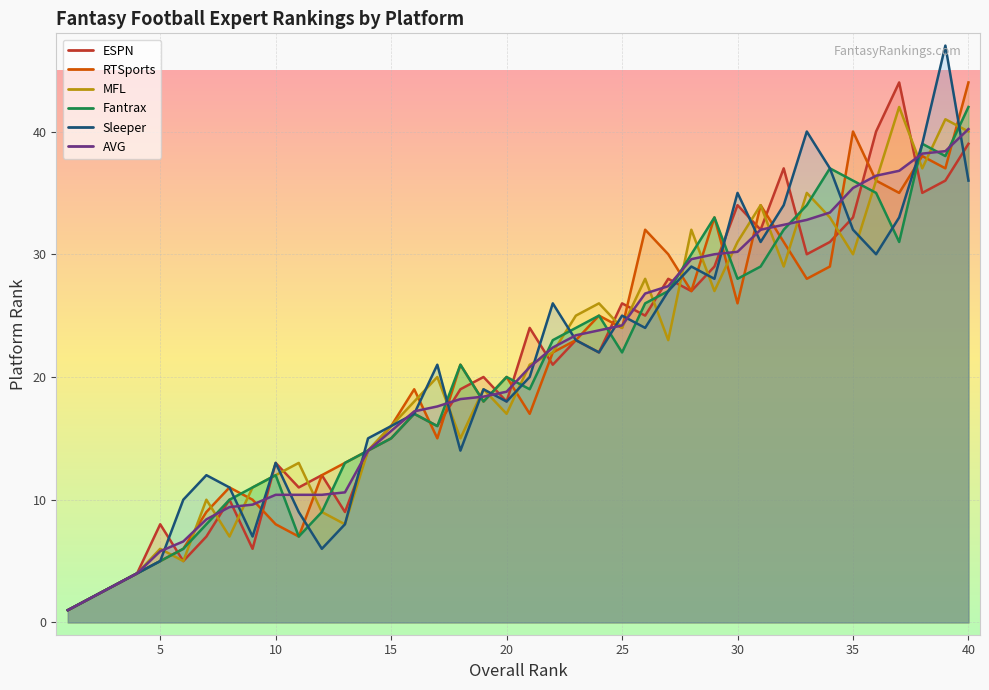

At how many categories does at least one series exceed 36?

9